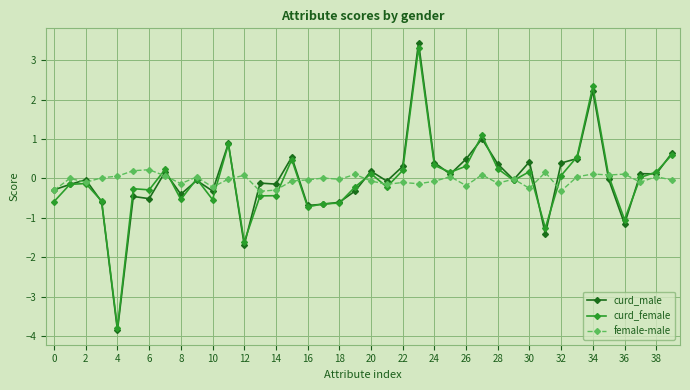

What is the difference between the maximum and minimum values in the curd_male series?

7.3